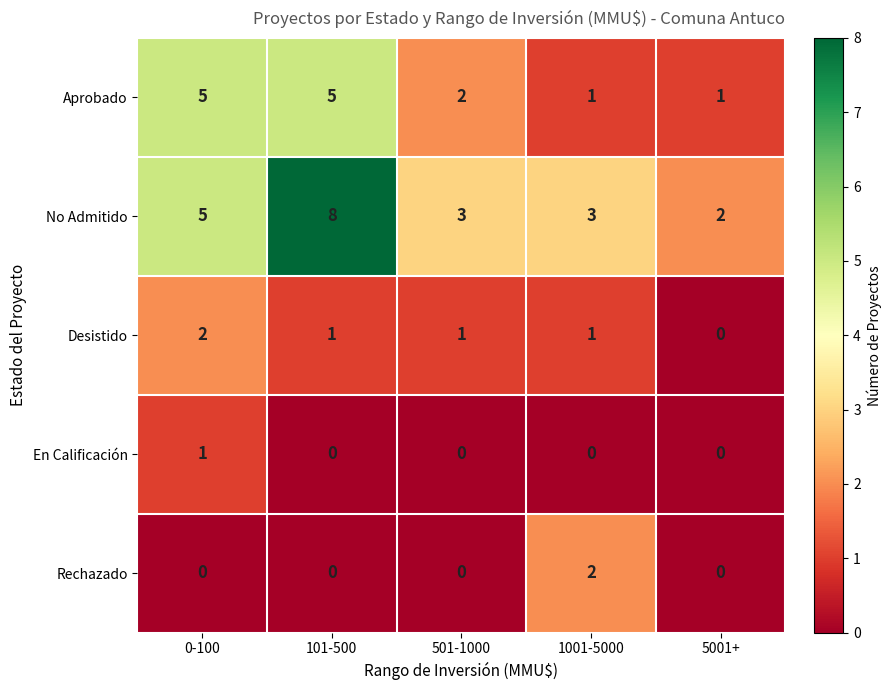

At which category is the sum across all series the highest?

101-500